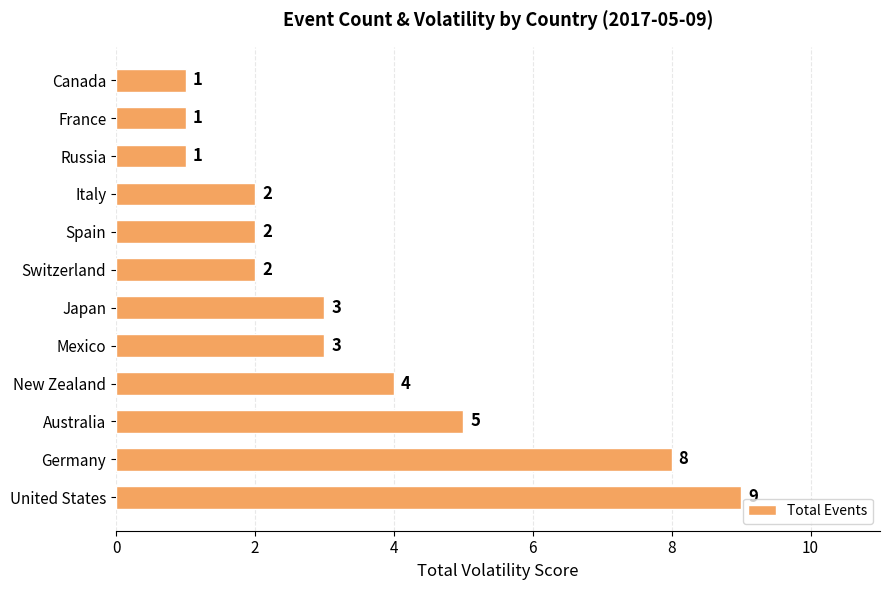

Reading bottom to top, what are all the values shown in this chart?

United States=9	Germany=8	Australia=5	New Zealand=4	Mexico=3	Japan=3	Switzerland=2	Spain=2	Italy=2	Russia=1	France=1	Canada=1